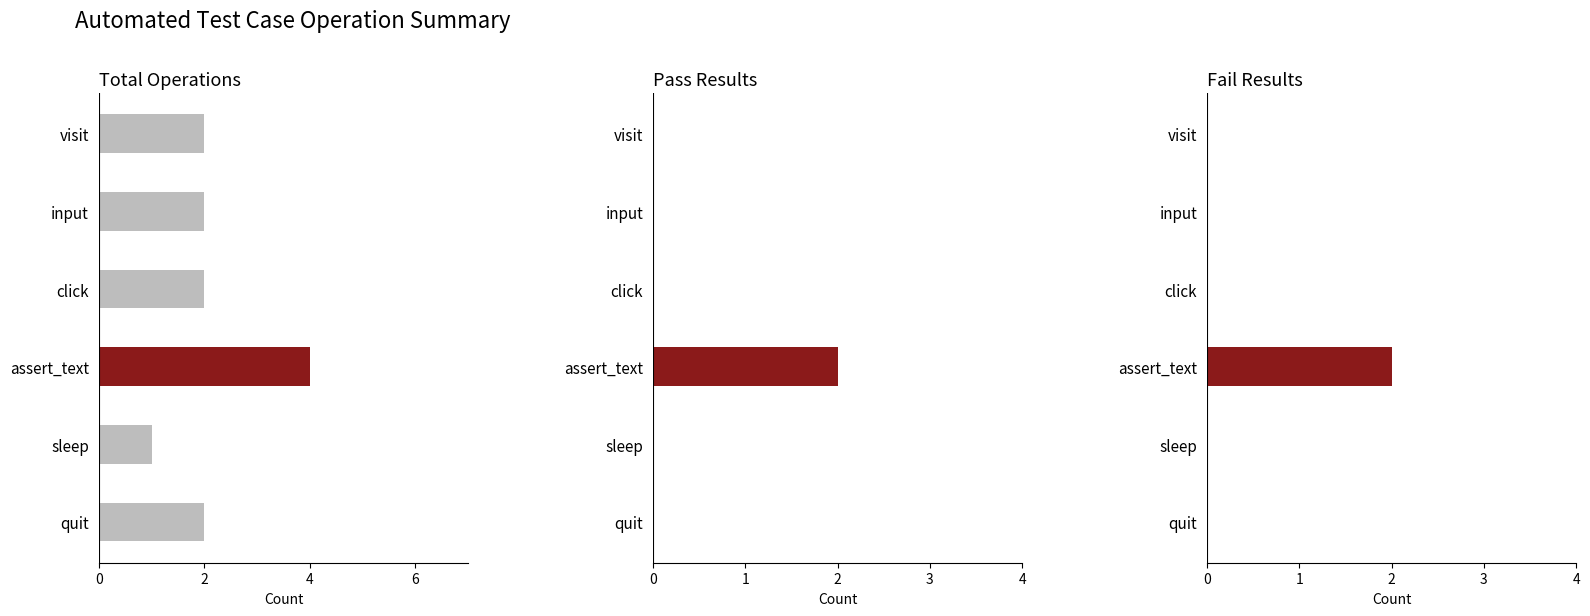

Reading right to left, extract all data points from this chart.

quit=2	sleep=1	assert_text=4	click=2	input=2	visit=2